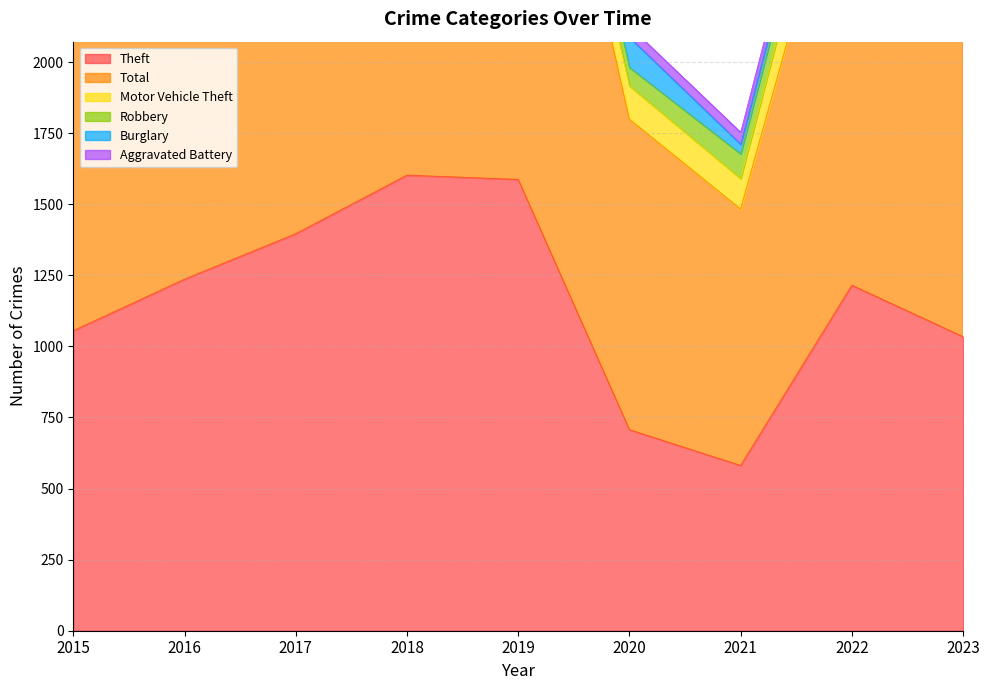

Reading right to left, what are all the values shown in this chart?

Theft: 1034	1215	581	707	1587	1602	1396	1236	1055
Total: 1418	1672	902	1092	1946	1973	1778	1558	1252
Motor Vehicle Theft: 150	198	107	117	94	79	112	86	43
Robbery: 92	89	87	65	113	116	103	86	44
Burglary: 58	41	34	106	47	62	74	66	59
Aggravated Battery: 38	52	42	39	51	49	39	33	26